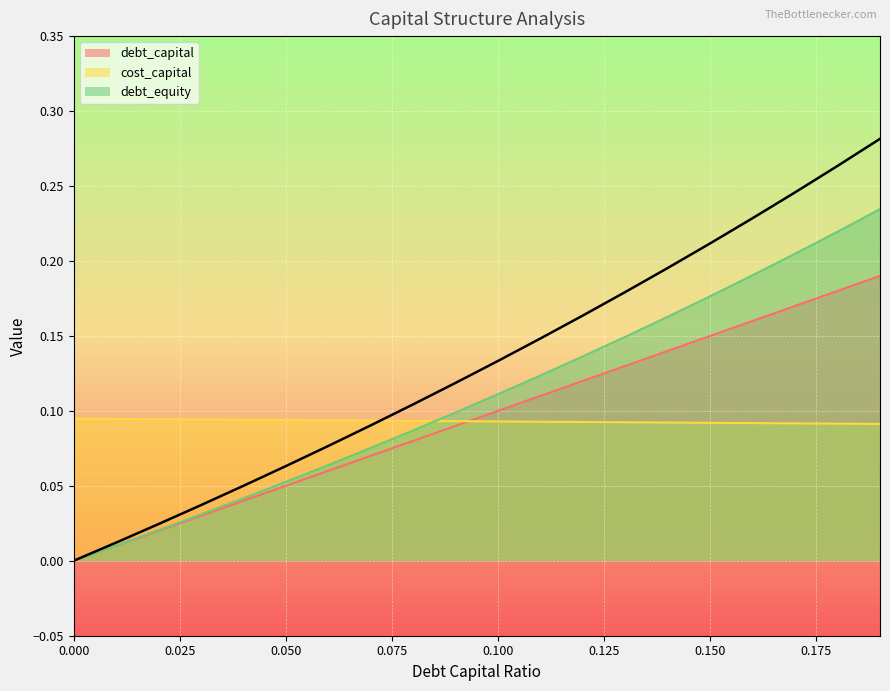

Reading left to right, transcribe all the data shown in this chart.

debt_capital: 0.0	0.0	0.0	0.0	0.0	0.1	0.1	0.1	0.1	0.1	0.1	0.1	0.1	0.1	0.1	0.1	0.2	0.2	0.2	0.2
cost_capital: 0.1	0.1	0.1	0.1	0.1	0.1	0.1	0.1	0.1	0.1	0.1	0.1	0.1	0.1	0.1	0.1	0.1	0.1	0.1	0.1
debt_equity: 0.0	0.0	0.0	0.0	0.0	0.1	0.1	0.1	0.1	0.1	0.1	0.1	0.1	0.1	0.2	0.2	0.2	0.2	0.2	0.2